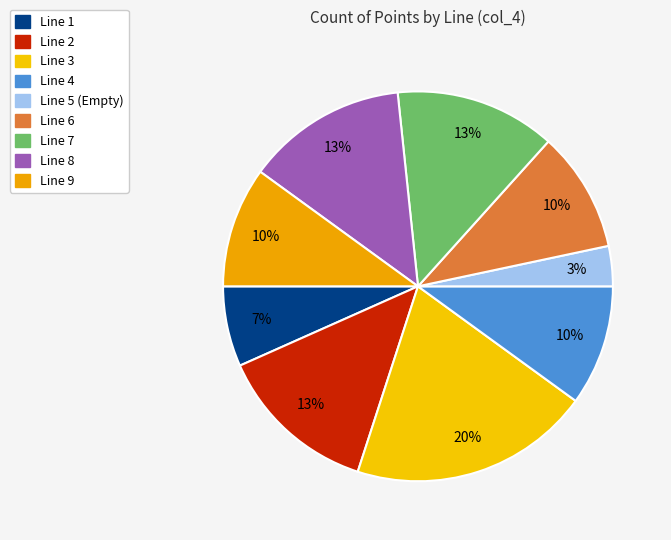

To the nearest percent, what portion does Line 4 represent?

10%